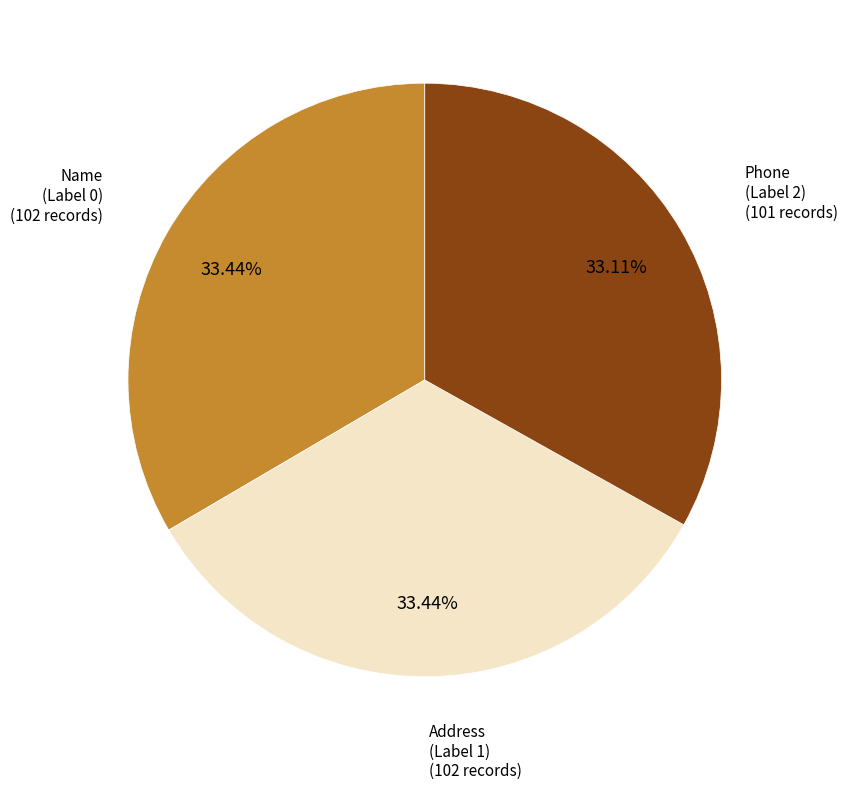

Is there any slice that represents more than half of the pie?

No